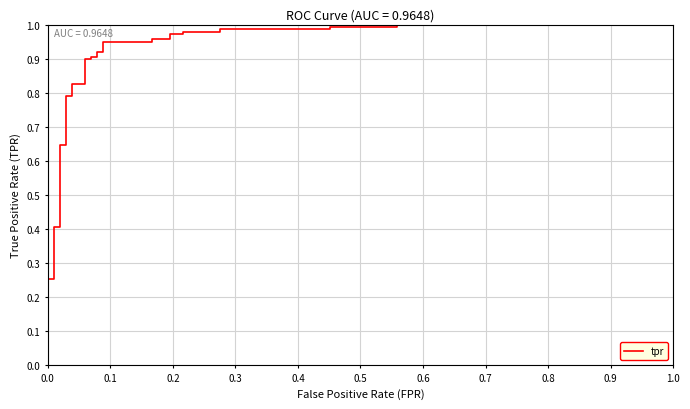

Does the chart display data point markers on the line(s)?

No